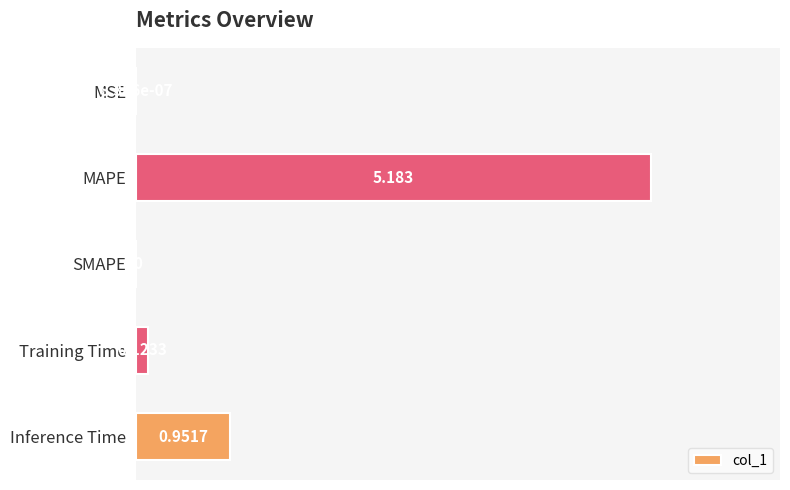

What is the greatest value displayed?

5.2